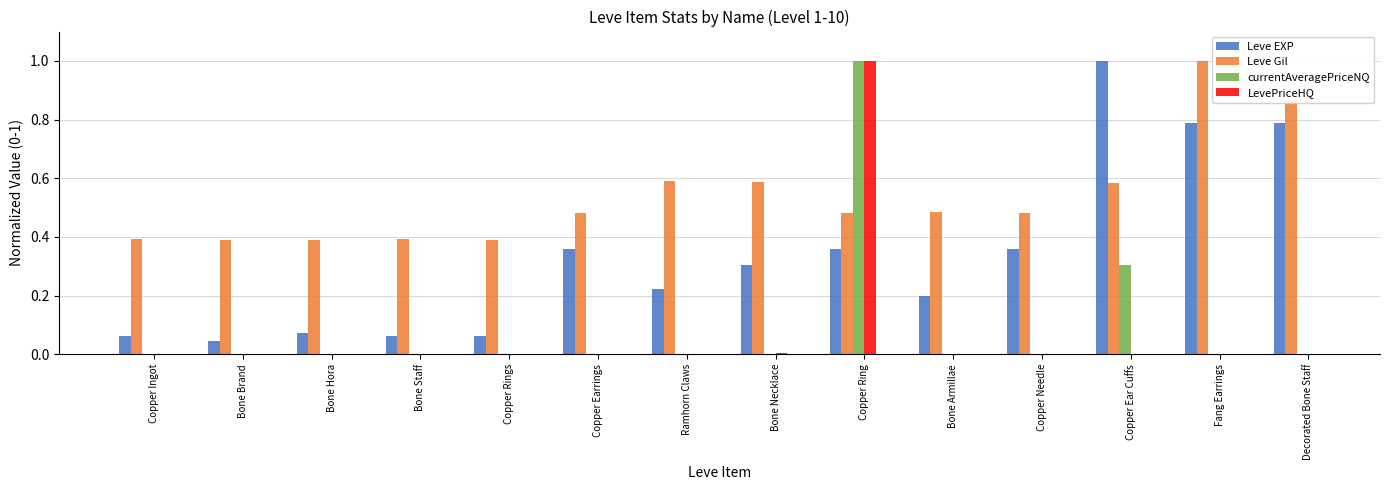

The LevePriceHQ series shows 0.0 at Bone Brand. True or false?

True